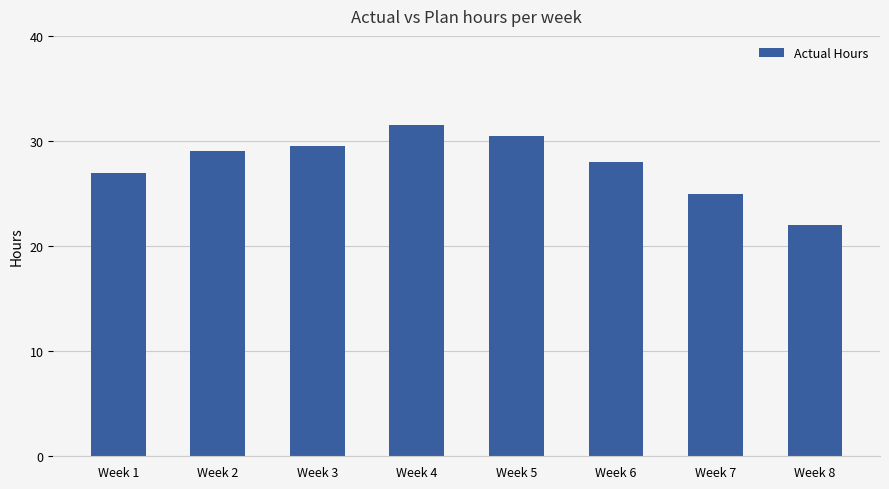

The chart shows a value of 22.0 at Week 8. True or false?

True